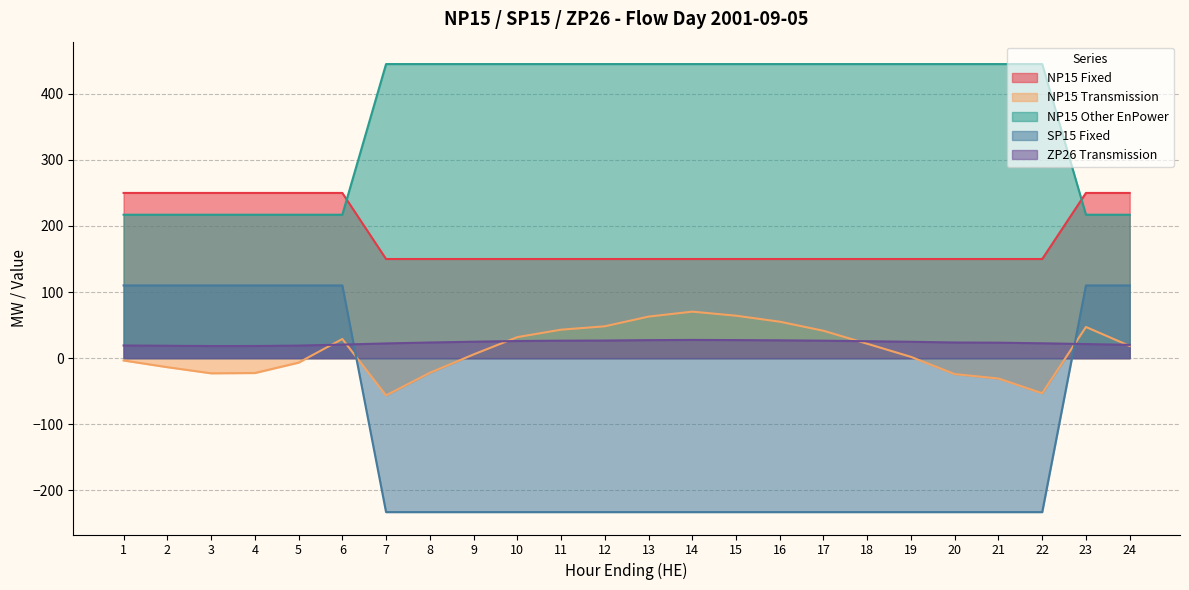

What is the difference between the NP15 Transmission values at 23 and 13?

15.7